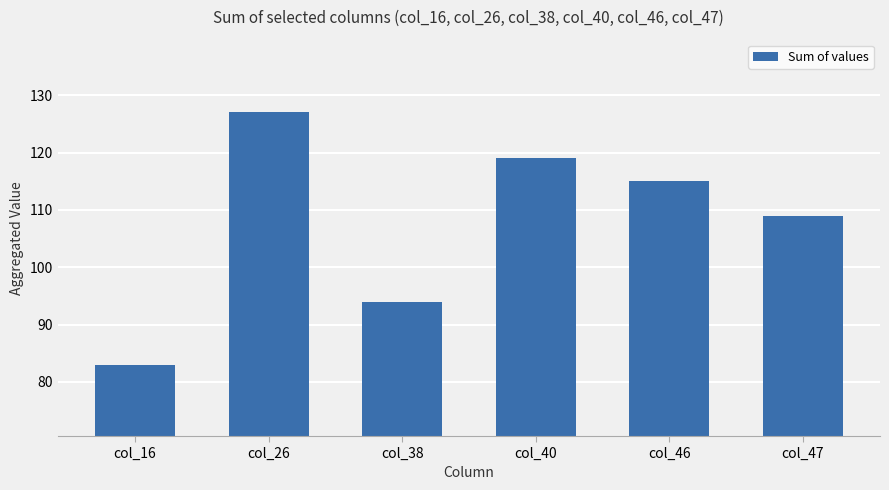

Where is the data nearest to the value 105?

col_47